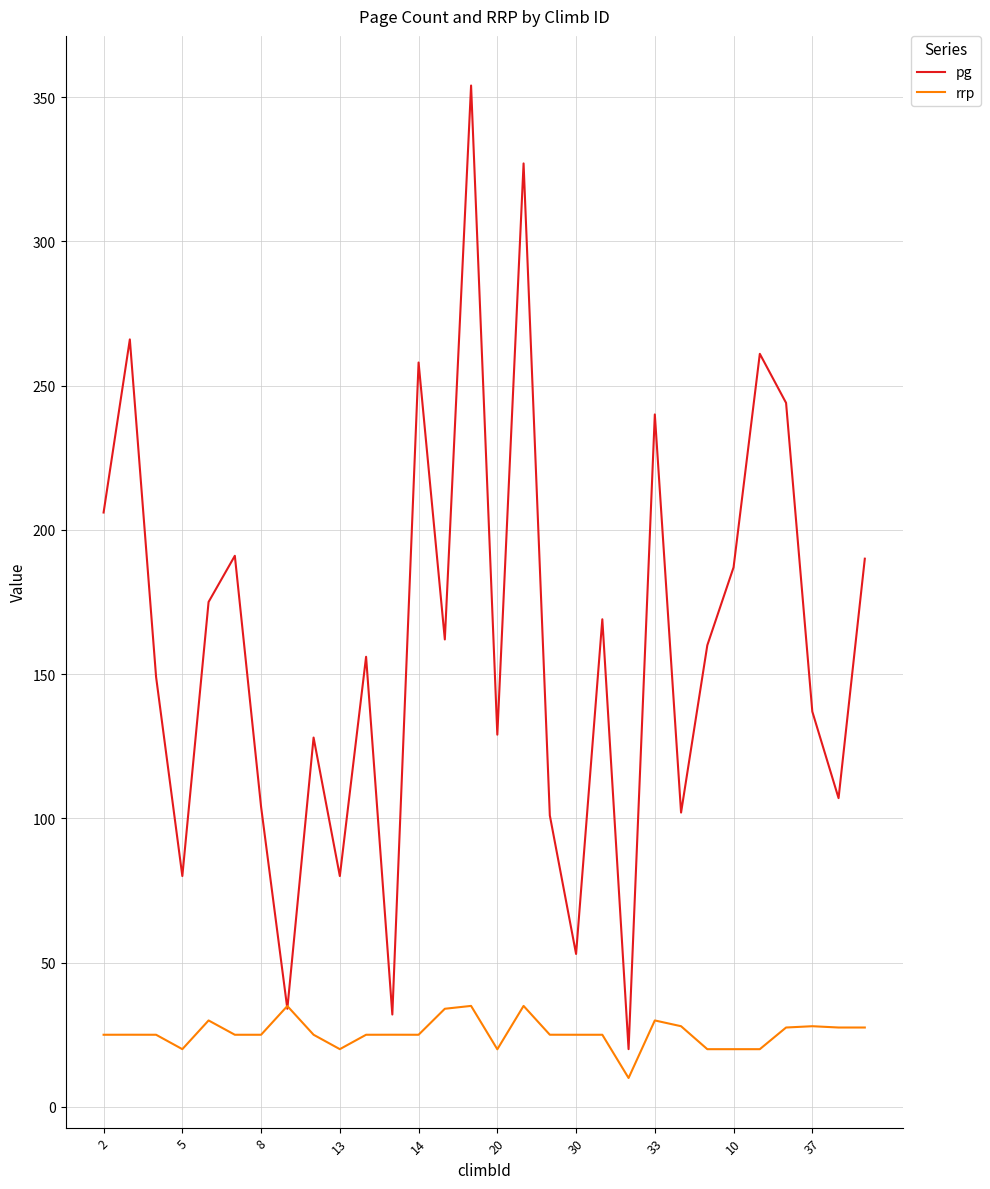

Rank the series by their maximum value, from highest to lowest.

pg, rrp